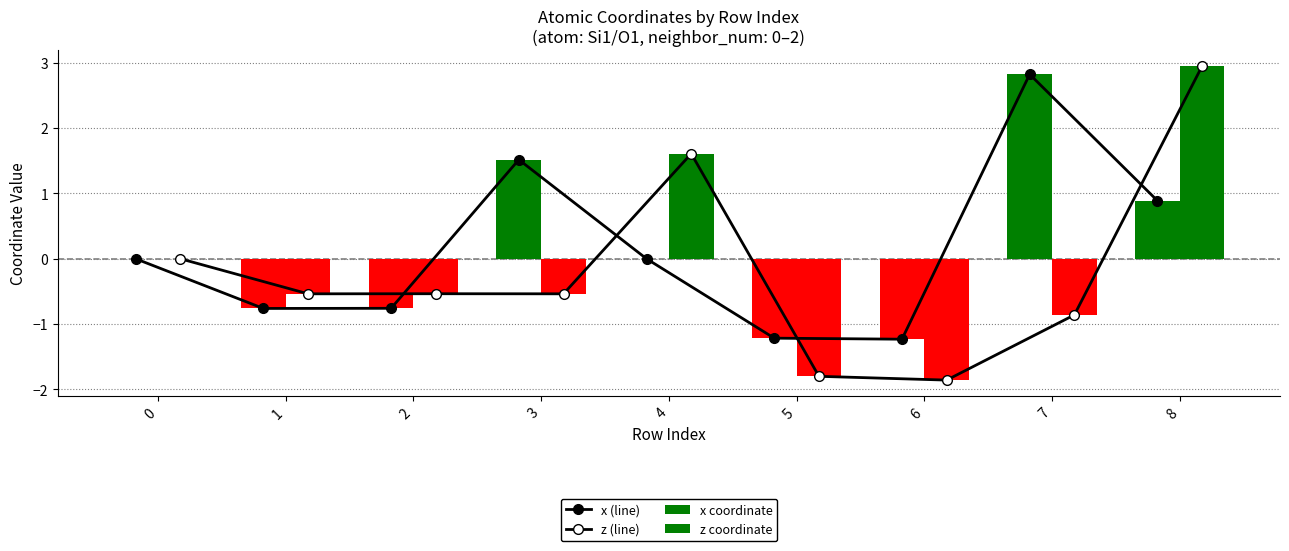

Reading left to right, transcribe all the data shown in this chart.

x (line): 0=0.0	1=-0.8	2=-0.8	3=1.5	4=0.0	5=-1.2	6=-1.2	7=2.8	8=0.9
z (line): 0=0.0	1=-0.5	2=-0.5	3=-0.5	4=1.6	5=-1.8	6=-1.9	7=-0.9	8=3.0
x coordinate: 0=0.0	1=-0.8	2=-0.8	3=1.5	4=0.0	5=-1.2	6=-1.2	7=2.8	8=0.9
z coordinate: 0=0.0	1=-0.5	2=-0.5	3=-0.5	4=1.6	5=-1.8	6=-1.9	7=-0.9	8=3.0